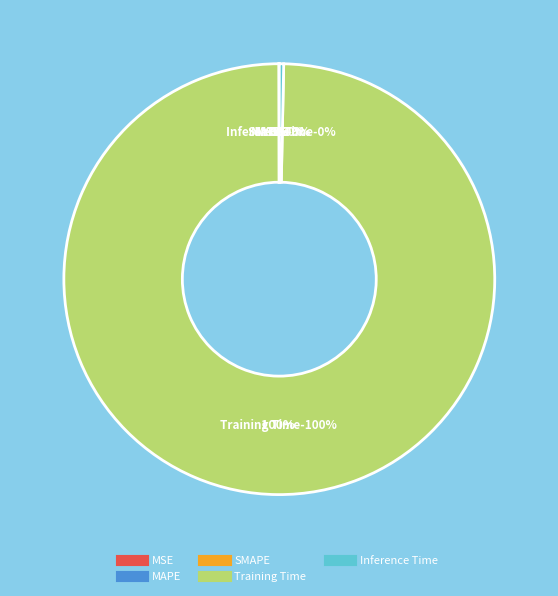

Which category accounts for the majority?

Training Time